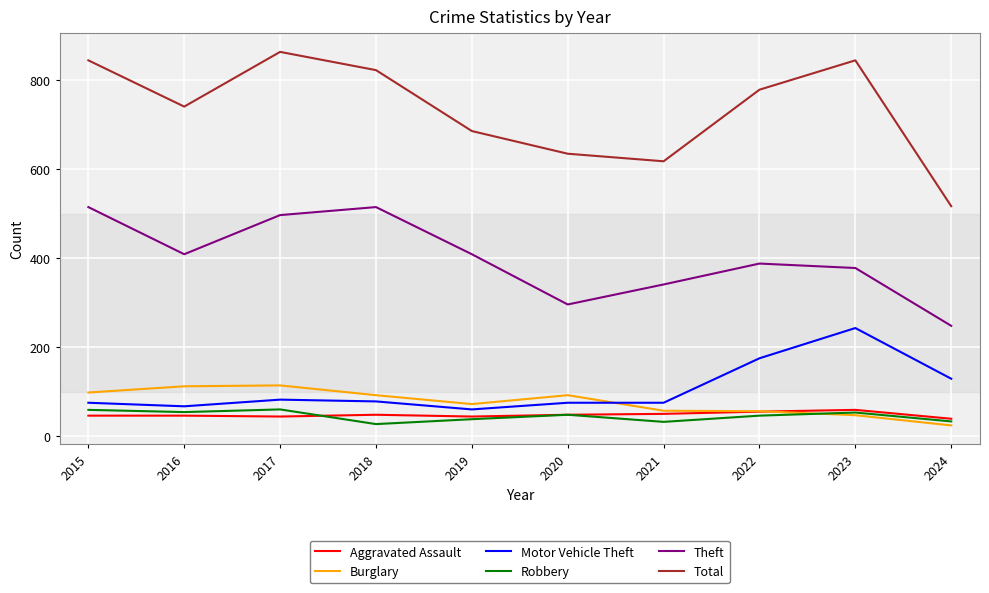

Which category has the lowest value in the Theft series?

2024